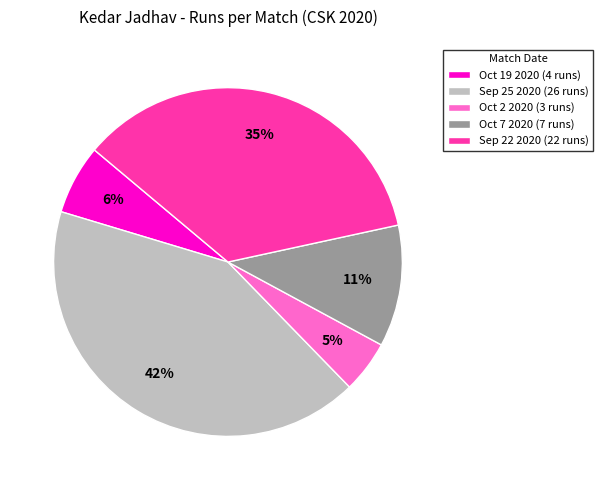

How many slices are in this pie chart?

5